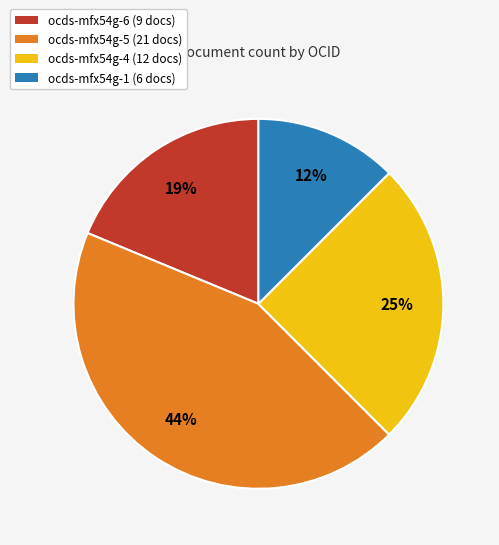

Is the sum of ocds-mfx54g-6 (9 docs) and ocds-mfx54g-4 (12 docs) greater than half?

No